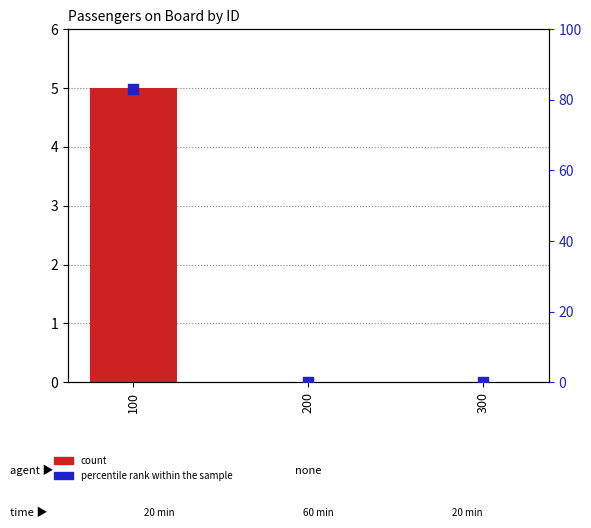

Is the value of count at 300 greater than the value of percentile rank within the sample at 100?

No